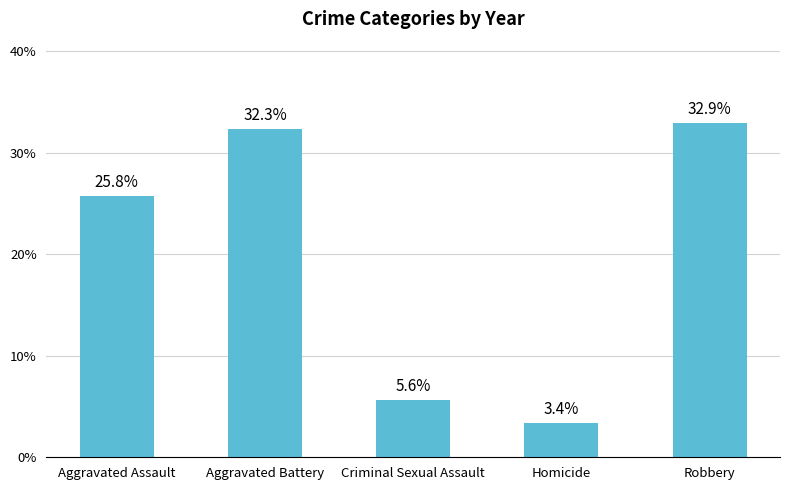

Rank the categories by value from lowest to highest.

Homicide, Criminal Sexual Assault, Aggravated Assault, Aggravated Battery, Robbery